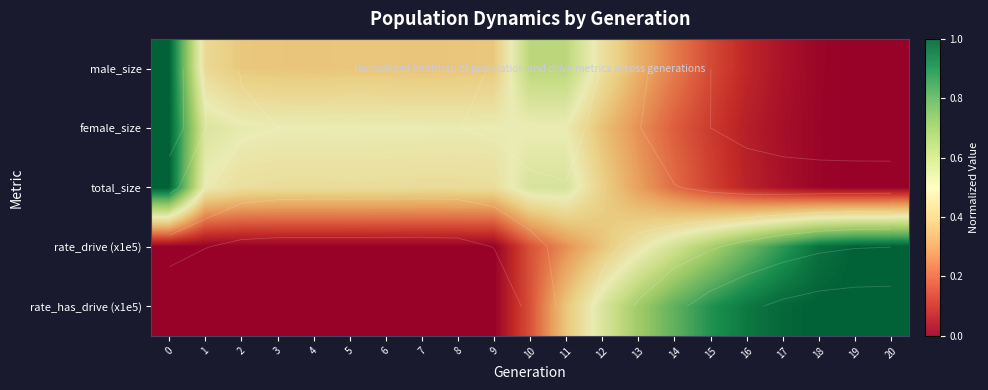

What is the difference between the highest and lowest values at 18?

1.0